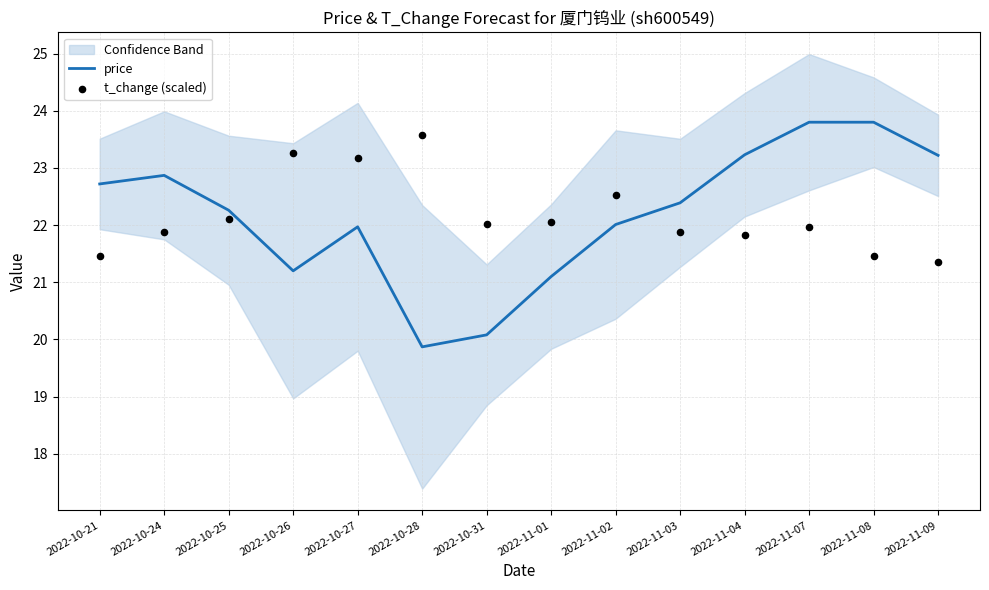

What are all the series names shown in the legend?

price, t_change (scaled)